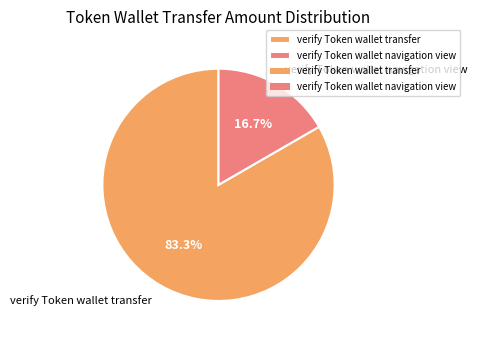

Which category accounts for the majority?

verify Token wallet transfer